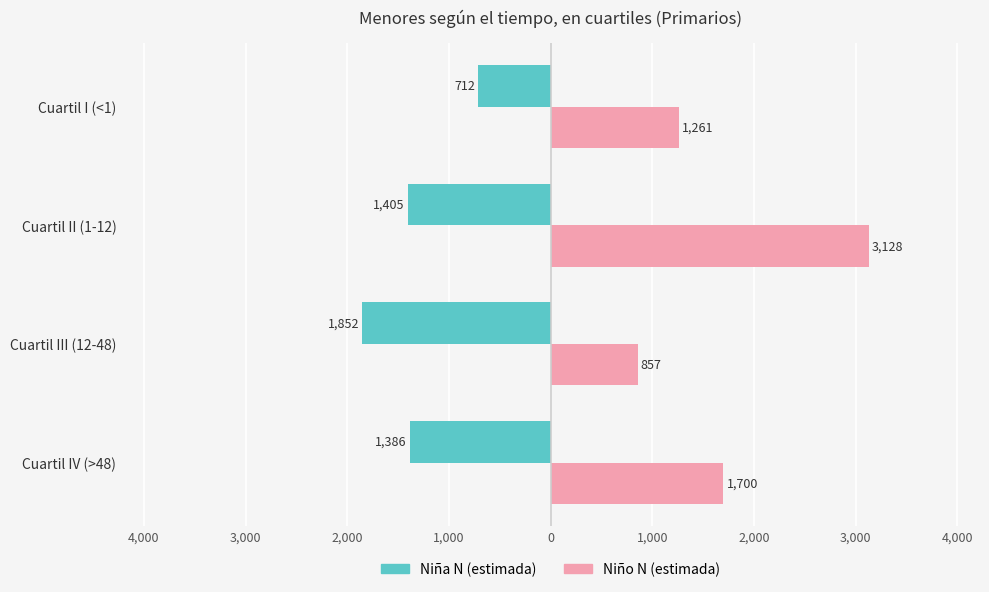

What are all the series names shown in the legend?

Niña N (estimada), Niño N (estimada)